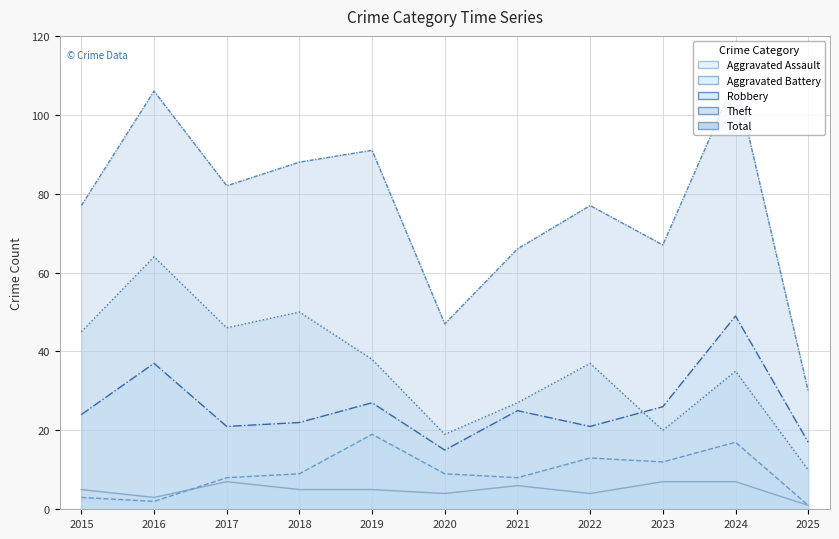

In Total line, how many points are higher than both neighbors (excluding endpoints)?

4